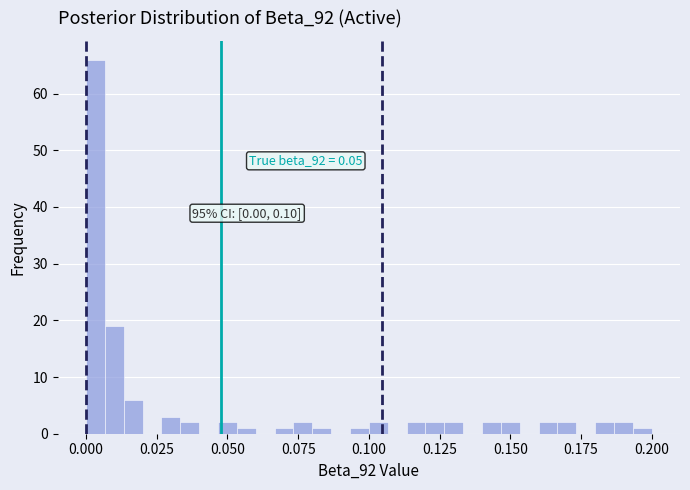

Read against the x-axis, roughly where is the centre of the tallest bar?

0.005